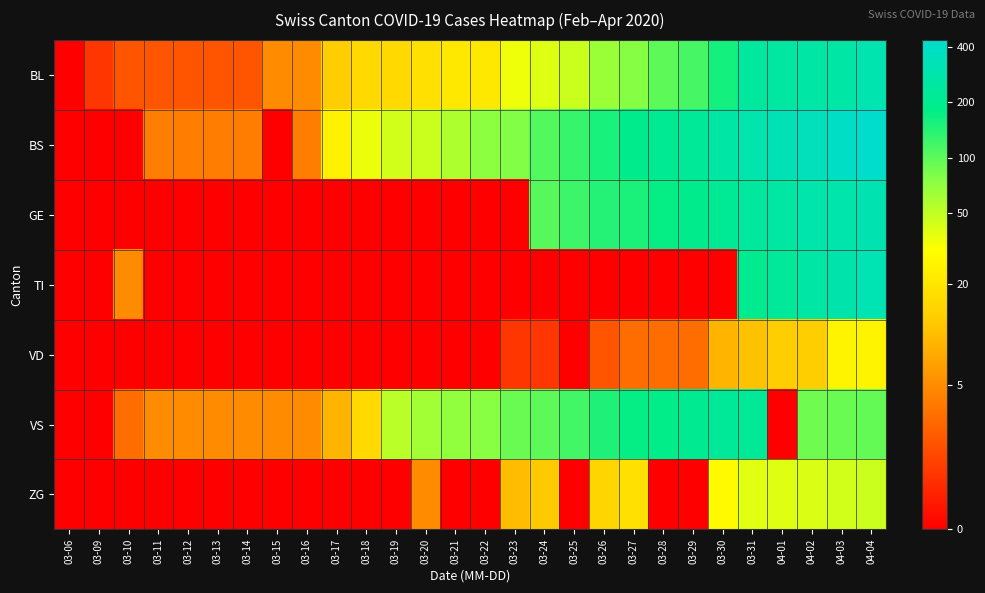

Which series has the largest total across all categories?

BS